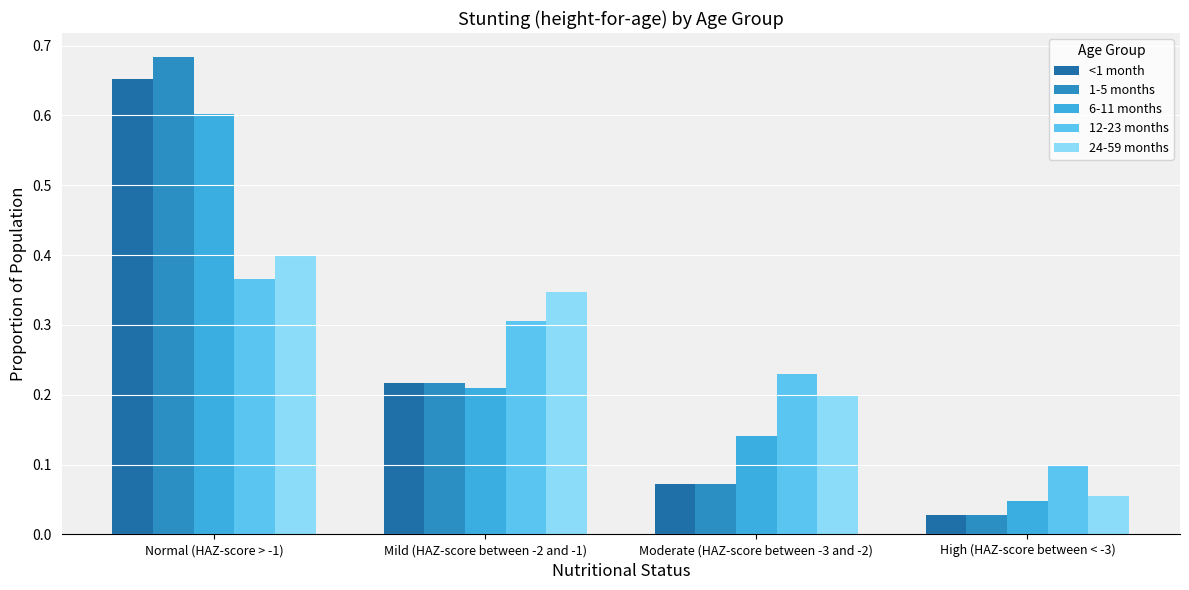

The value of 6-11 months at Normal (HAZ-score > -1) is 0.3. True or false?

False